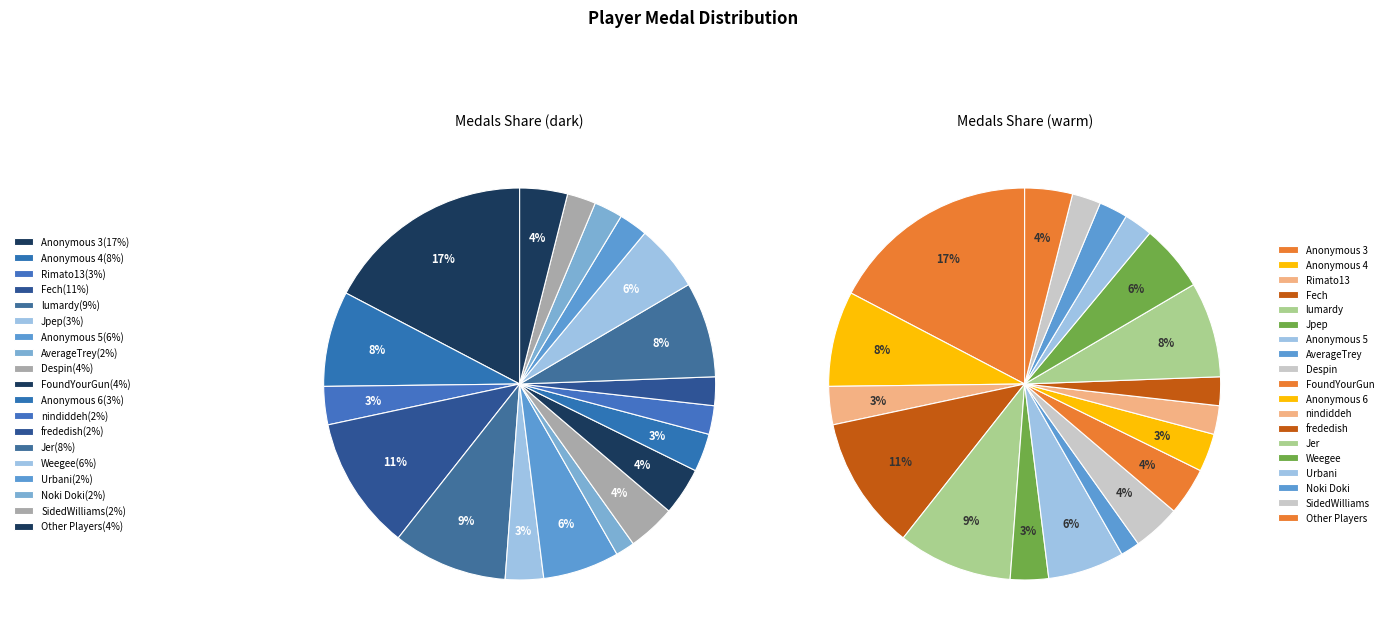

Is there a majority slice in this chart?

No